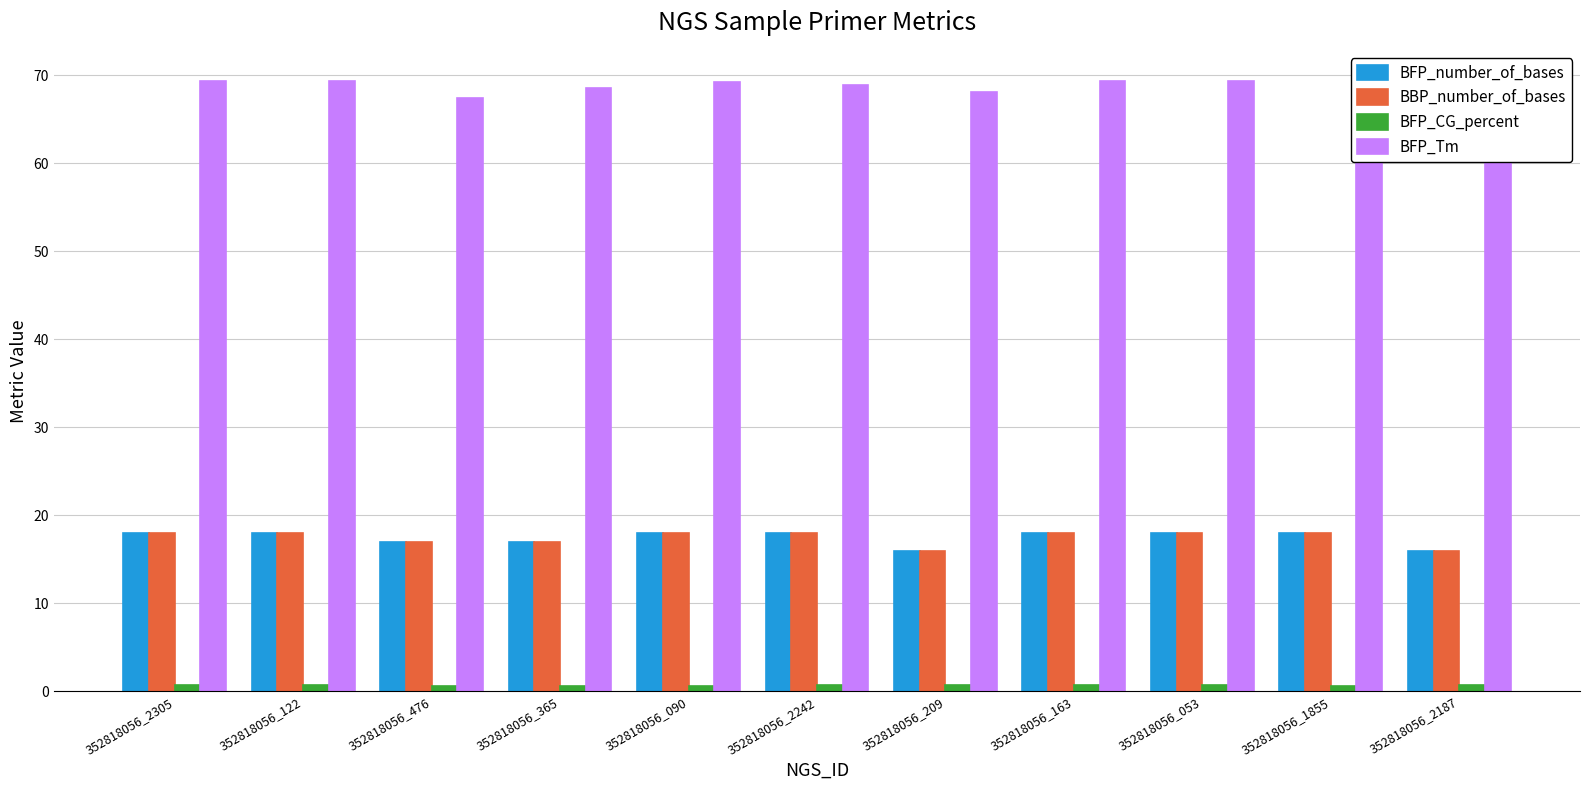

What is the lowest value of the BFP_Tm series?

67.4